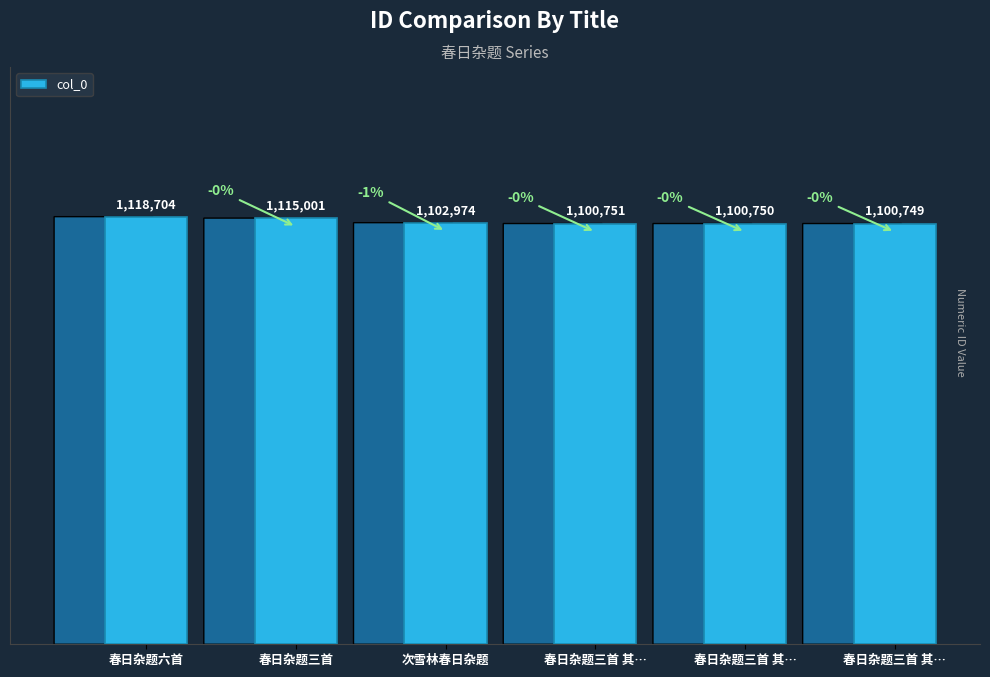

What is the label of the 4th bar from the right?

次雪林春日杂题